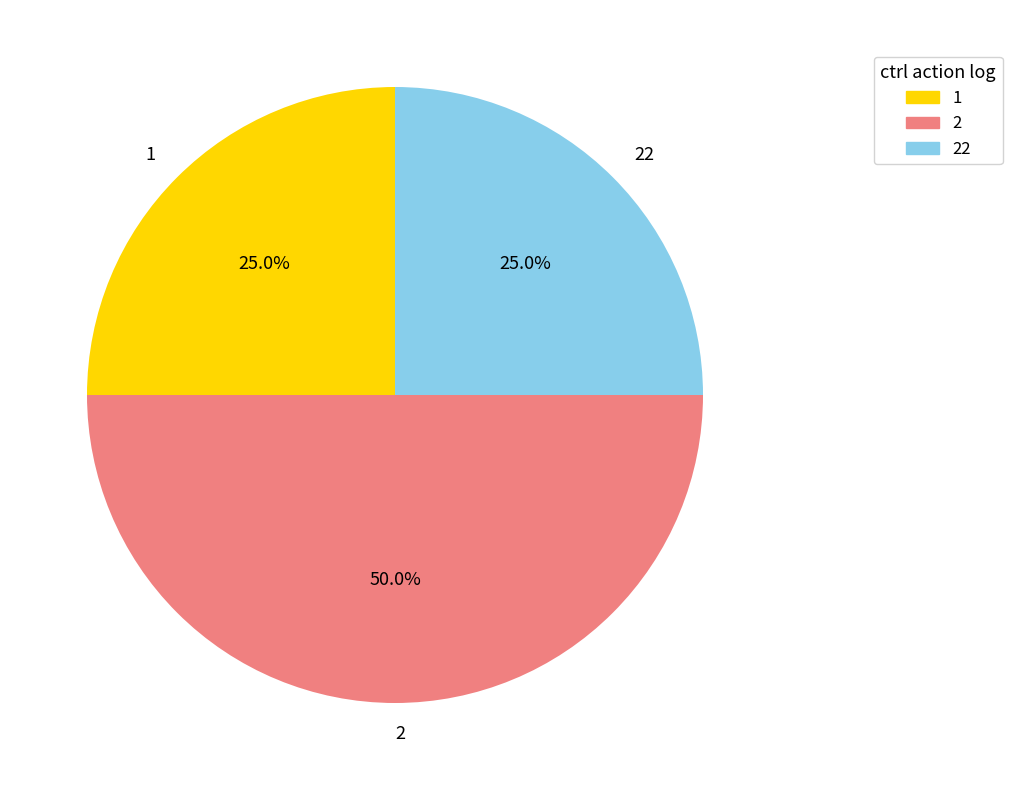

Which slice is the largest?

2